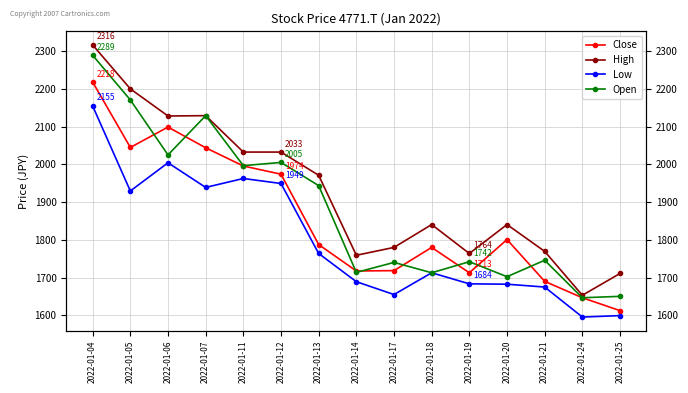

Is the value of Open at 2022-01-21 greater than the value of High at 2022-01-24?

Yes